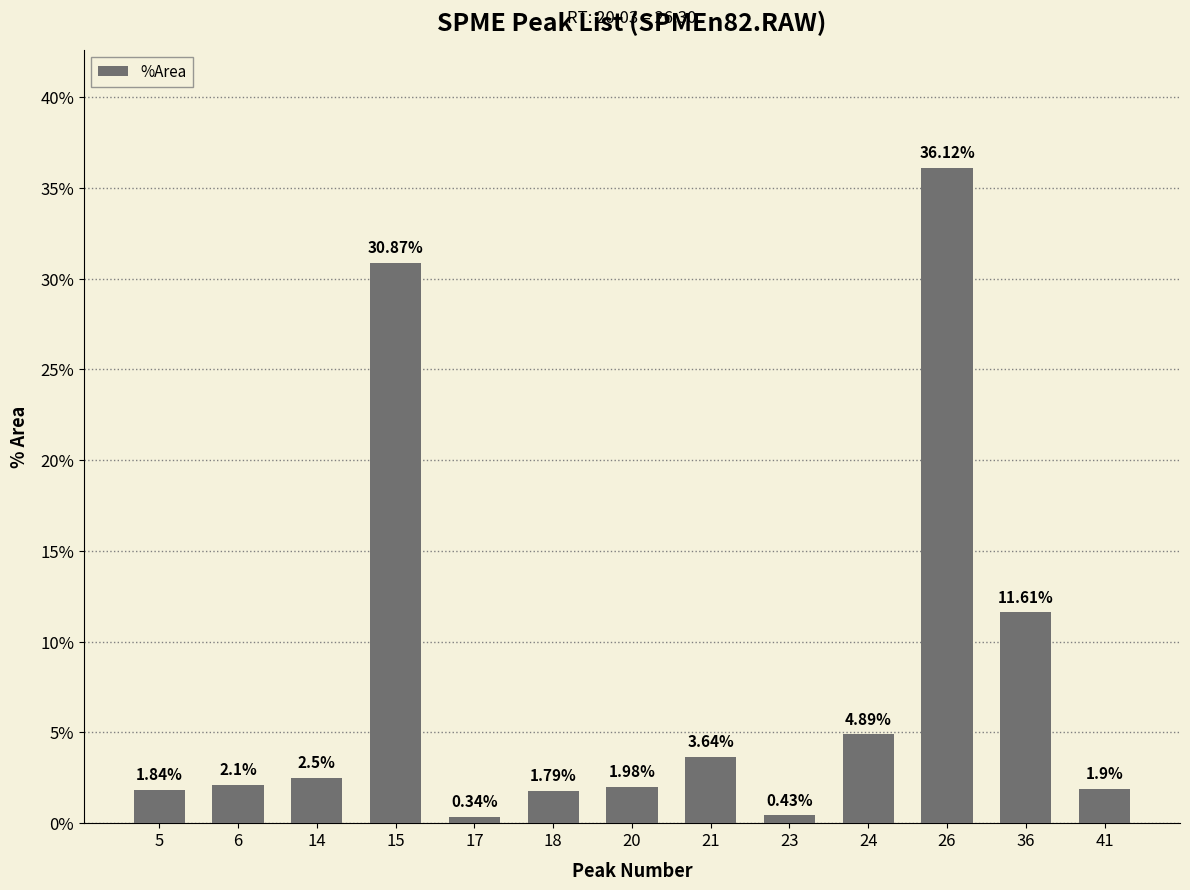

List the labels in order of value, smallest first.

17, 23, 18, 5, 41, 20, 6, 14, 21, 24, 36, 15, 26